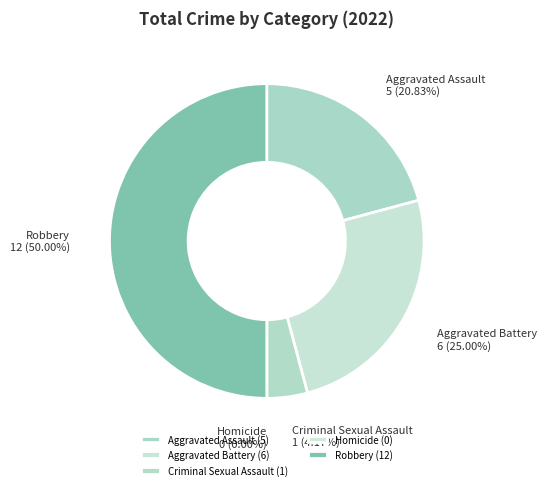

Does Aggravated Battery represent more than half of the total?

No